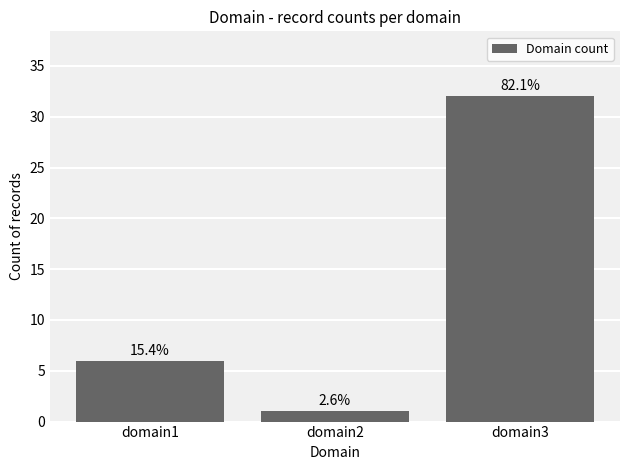

What is the sum of all values?

39